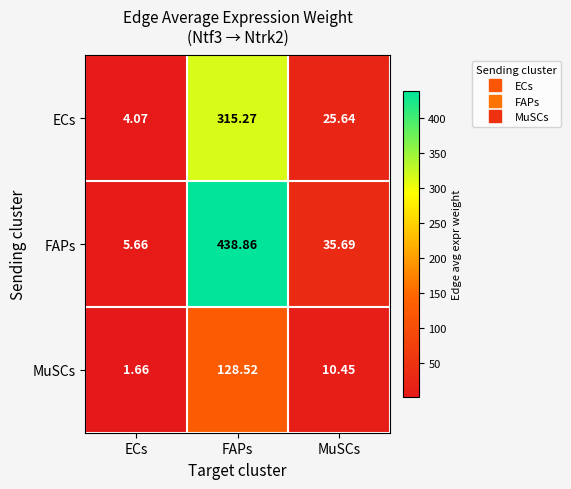

Which series has the widest spread of values?

FAPs